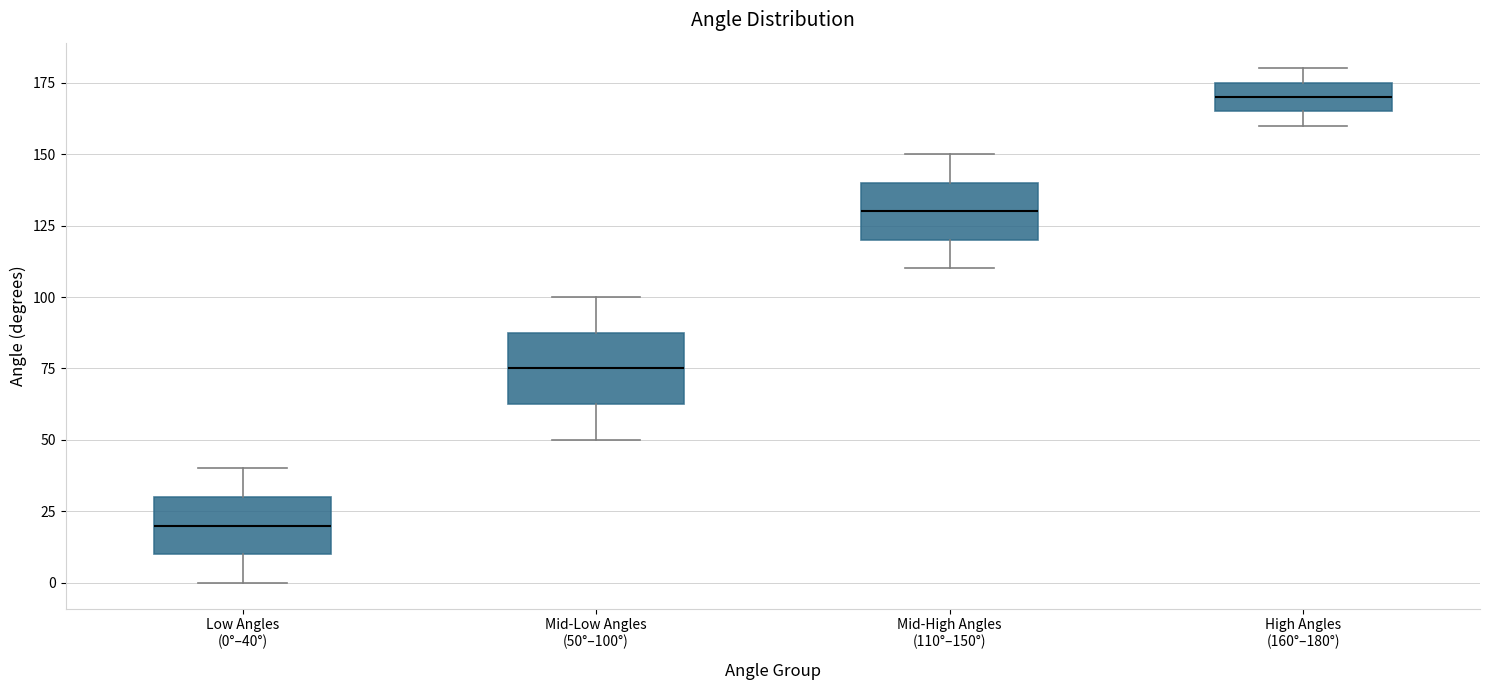

Which box has the highest median line?

High Angles (160°–180°)